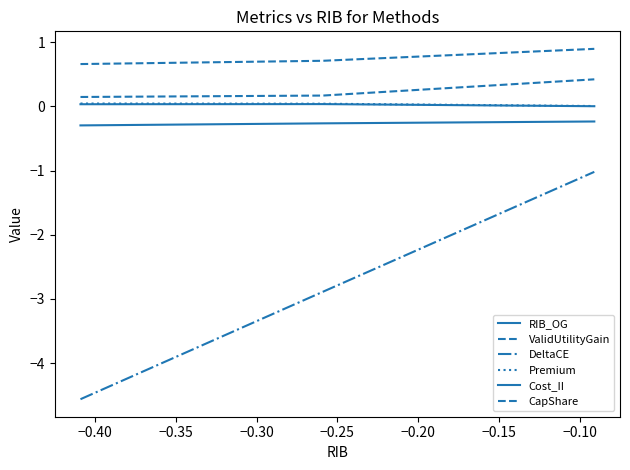

Does the chart display data point markers on the line(s)?

No